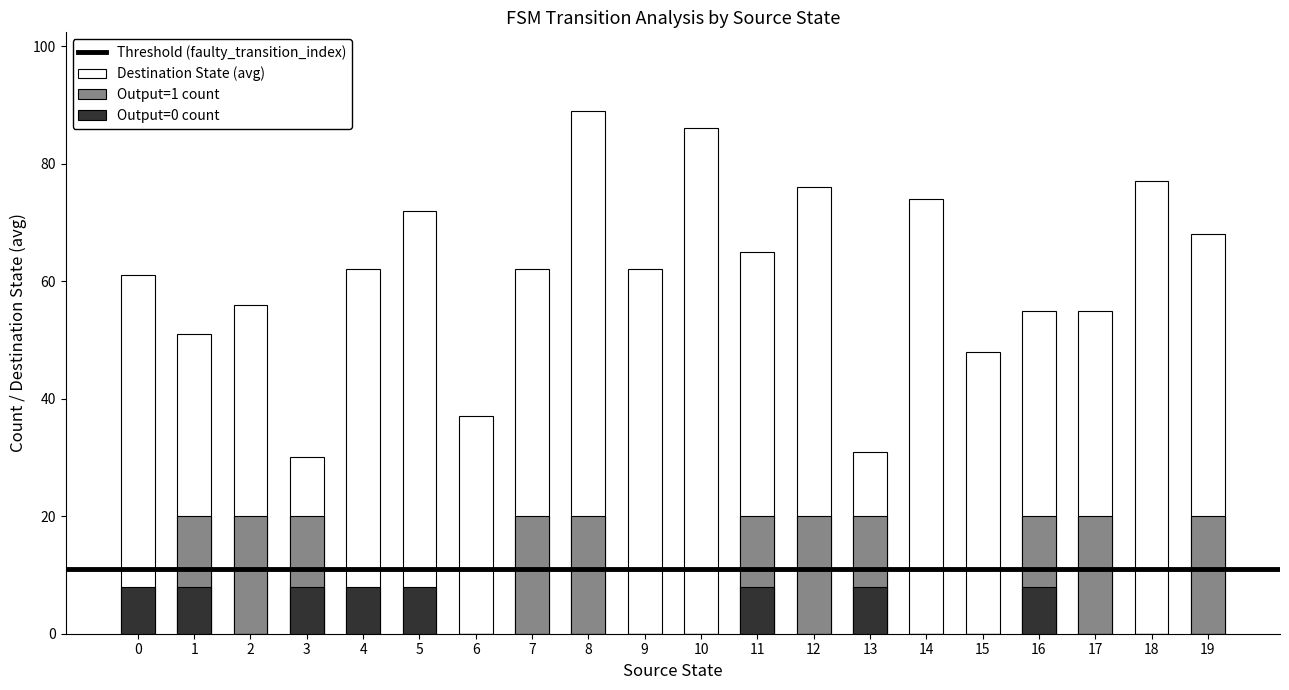

What value does the output_symbol_0 series have at 4?

8